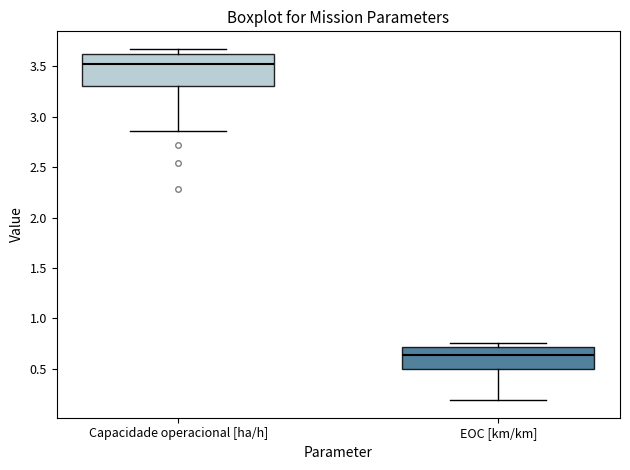

Which box has the highest median line?

Capacidade operacional [ha/h]